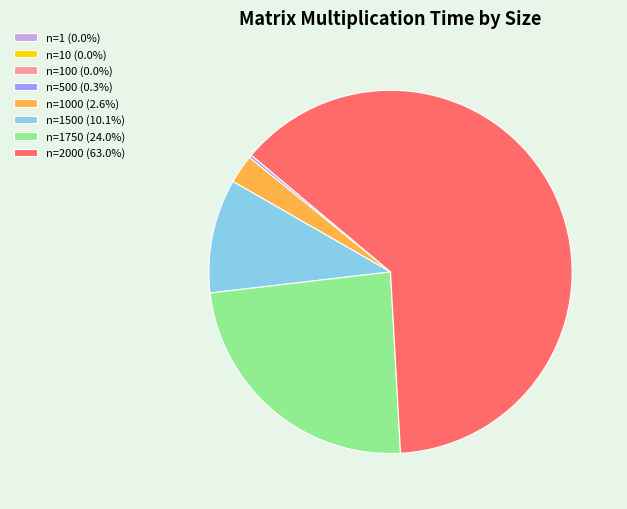

What is the ratio of the value at n=1500 (10.1%) to the value at n=1750 (24.0%)?

0.4